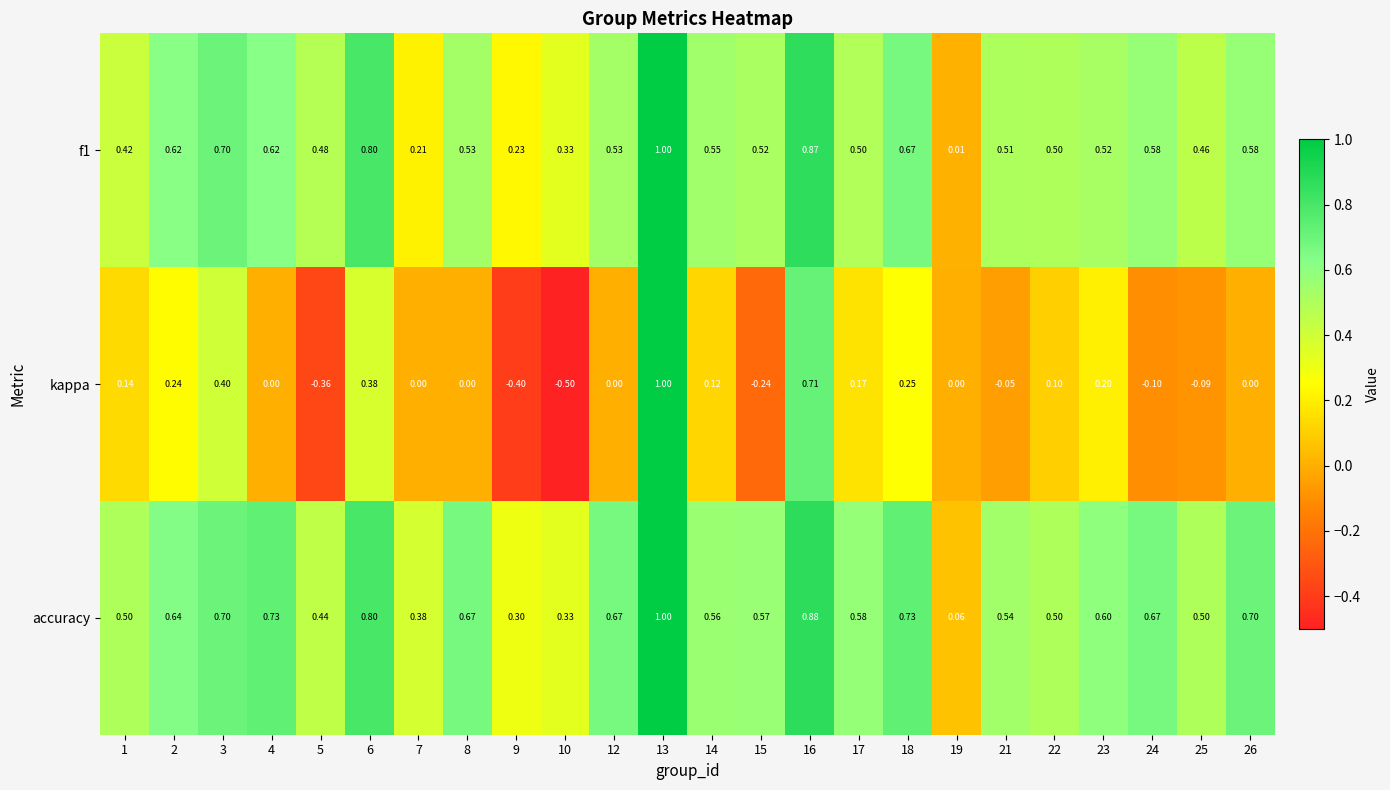

Which series has the largest total across all categories?

accuracy